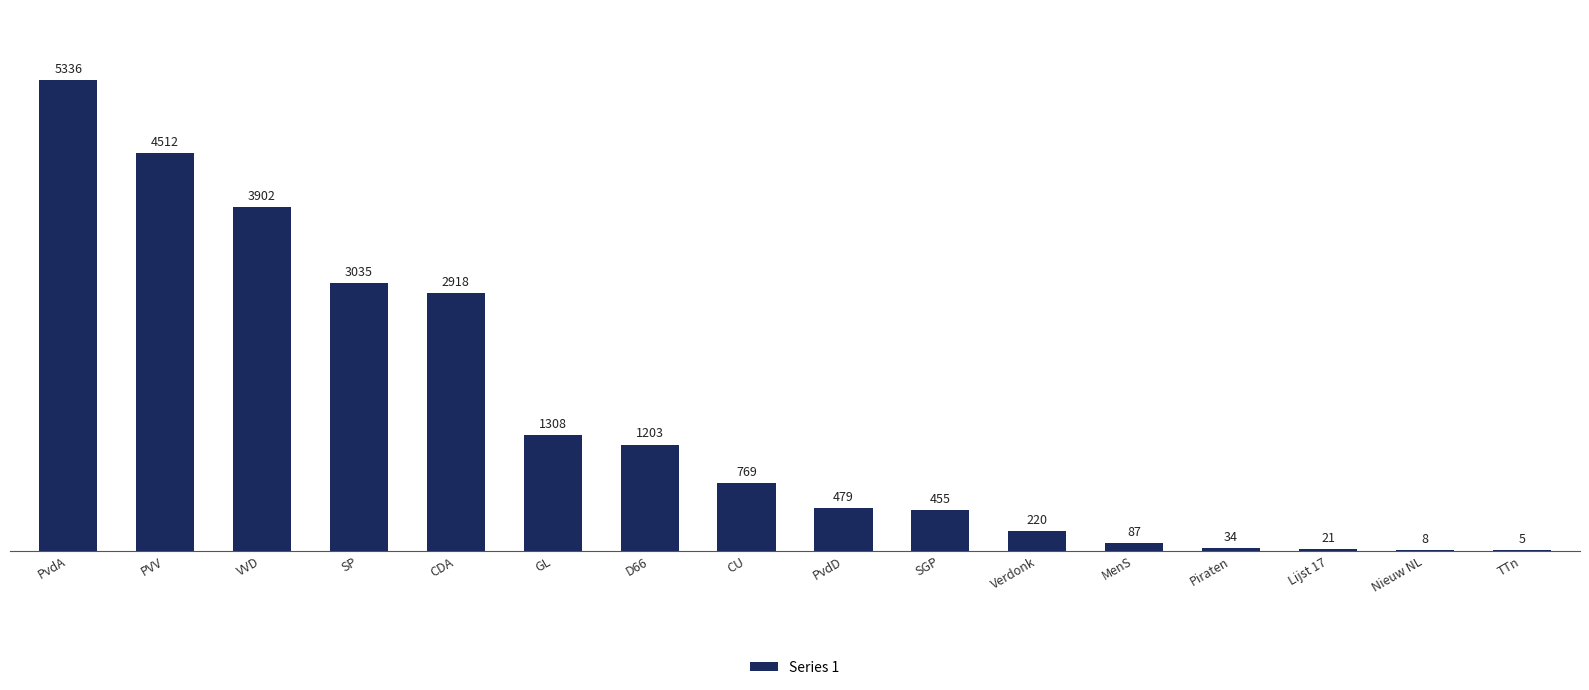

What is the sum of all values?

24292